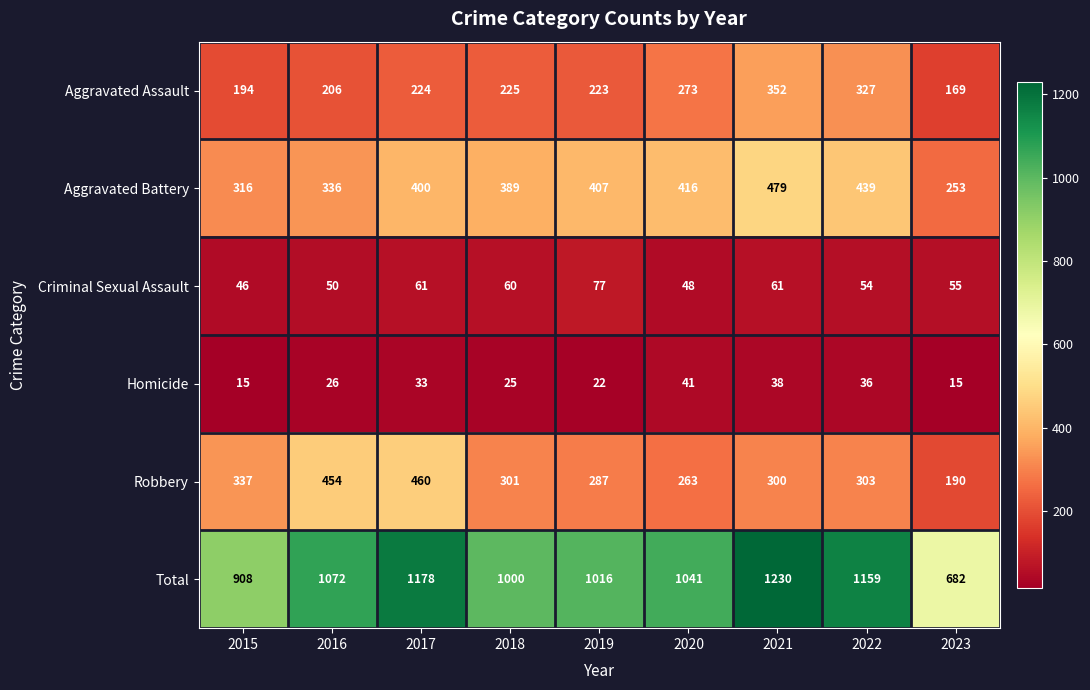

Which series has the widest spread of values?

Total